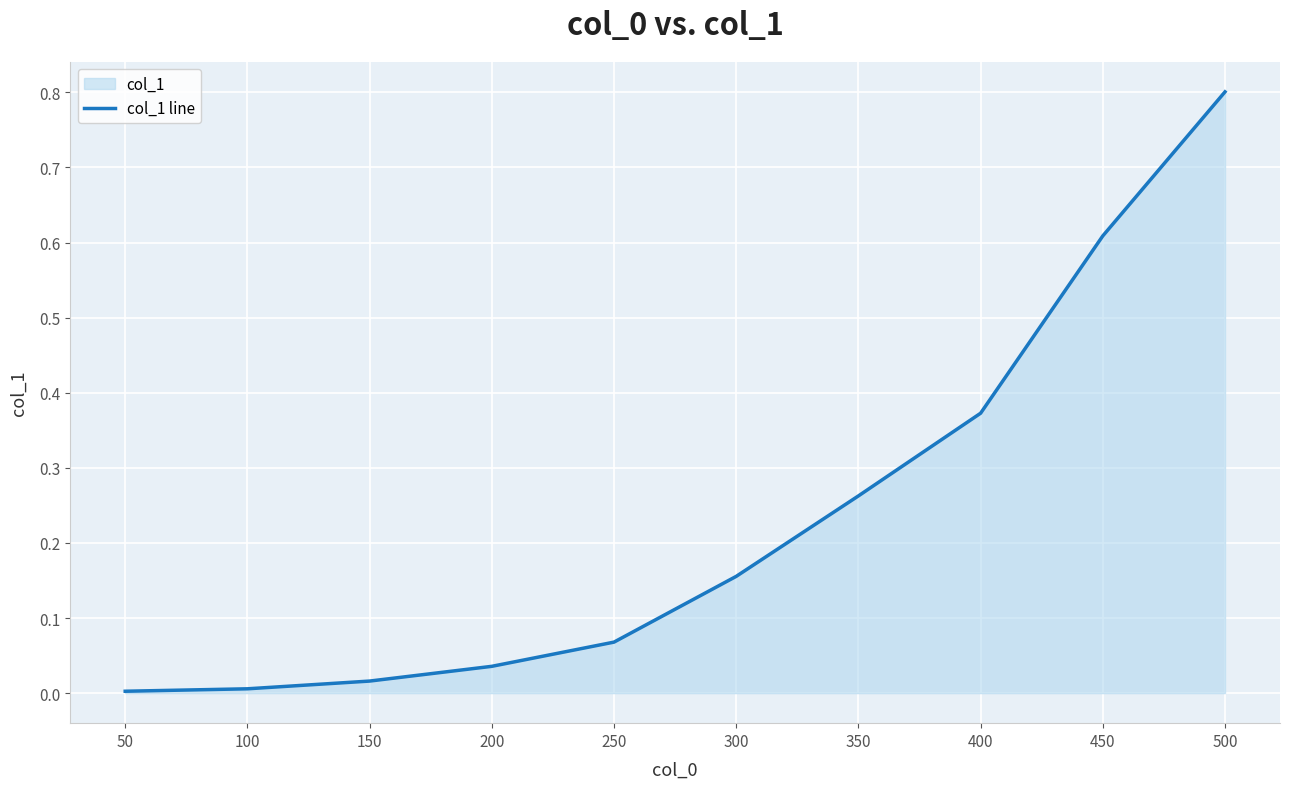

What is the value of the 8th point from the left?

0.4